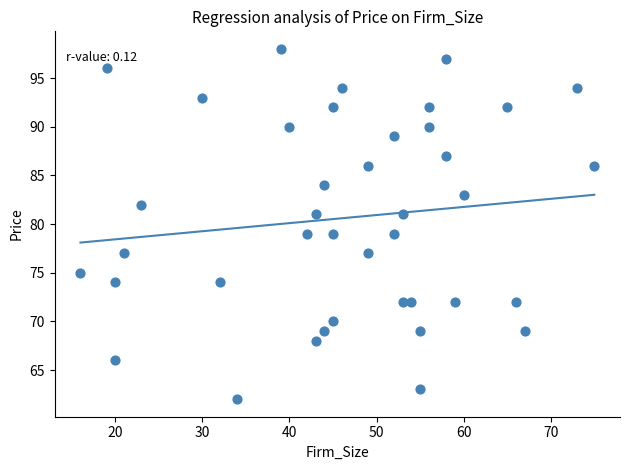

What is the range of X values (max minus min)?

59